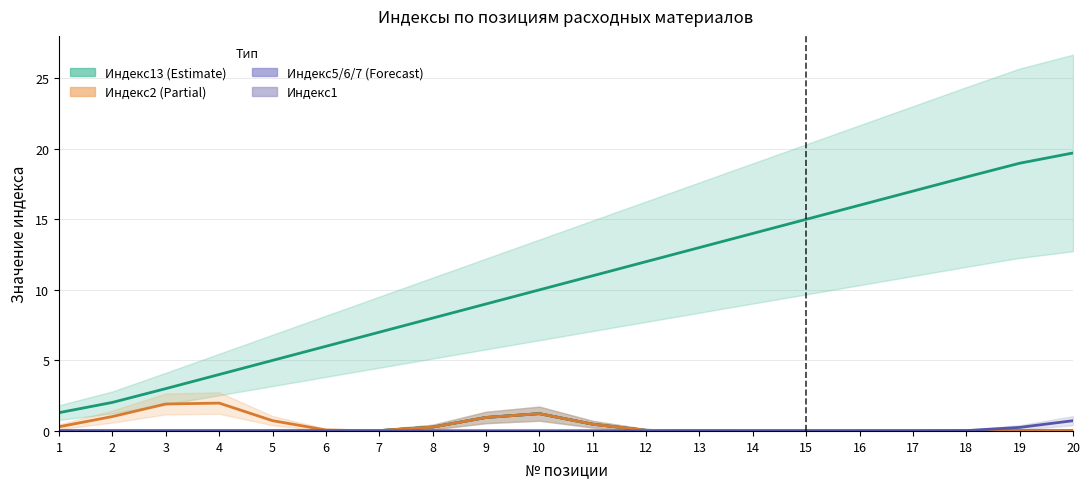

Which series has the largest total across all categories?

Индекс13